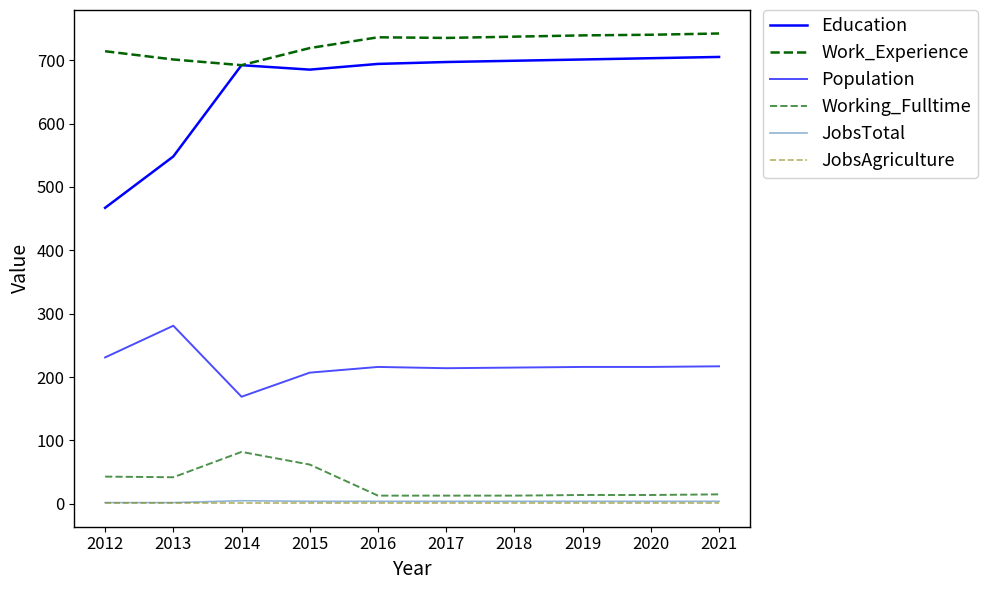

Which series changed the most between 2014 and 2015?

Population